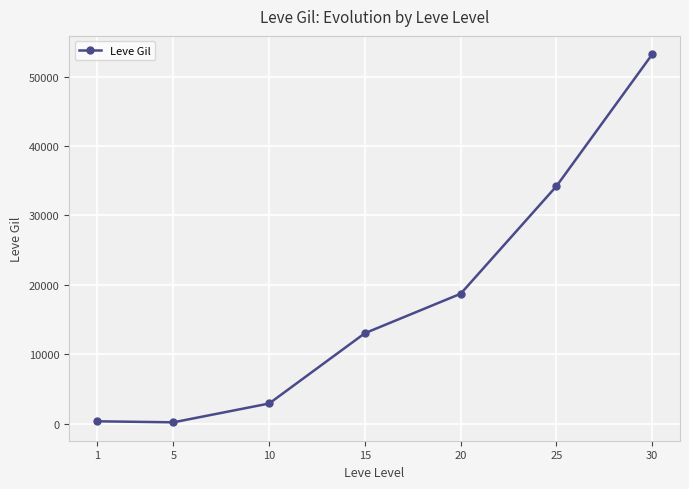

How many categories are shown in the chart?

7